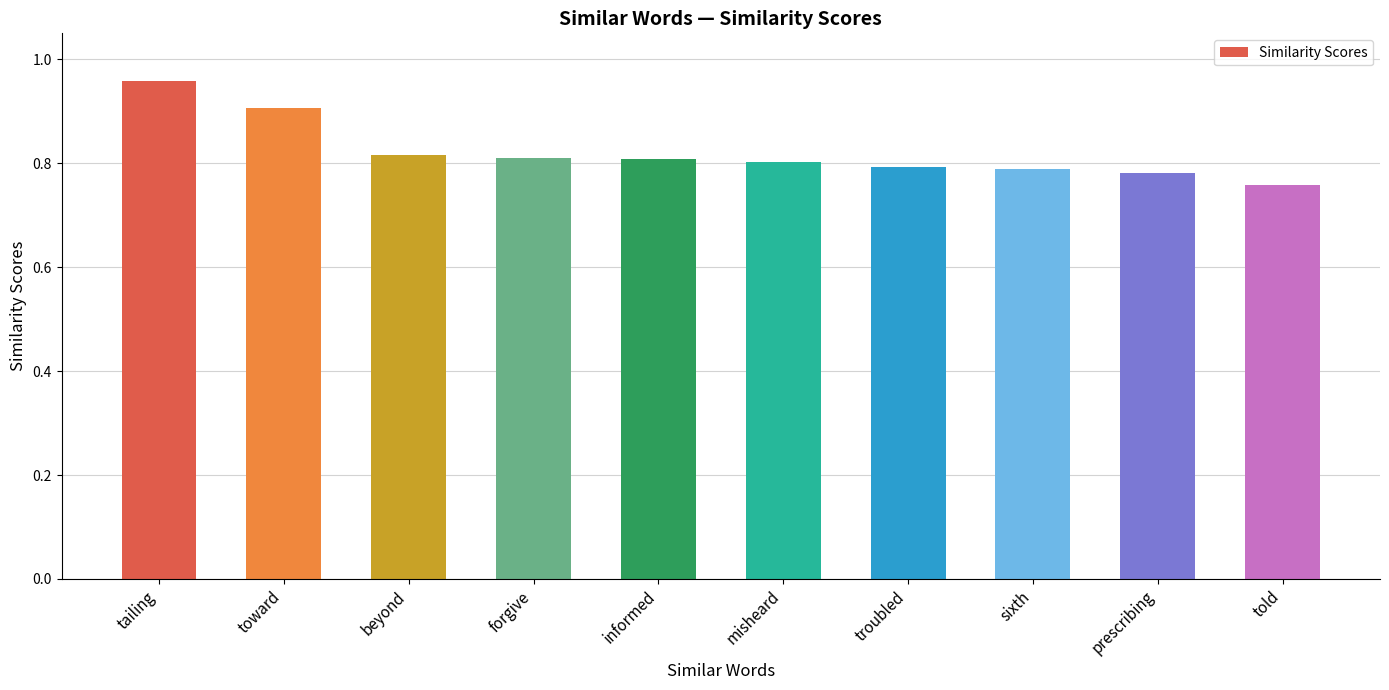

At which category does the chart reach its peak across all series?

tailing